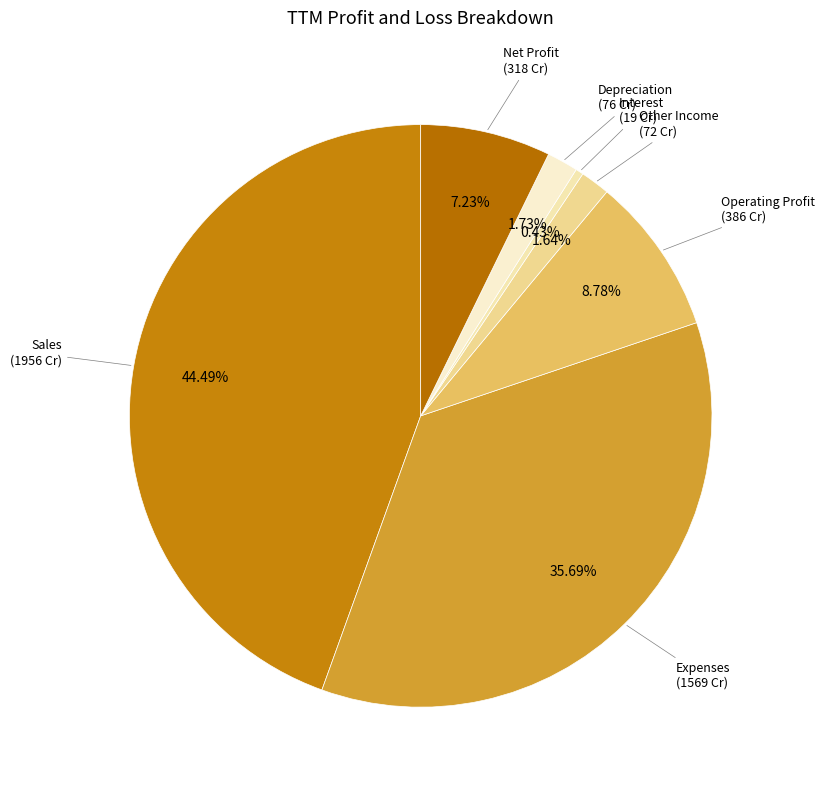

Which category has the smallest portion of the pie?

Interest